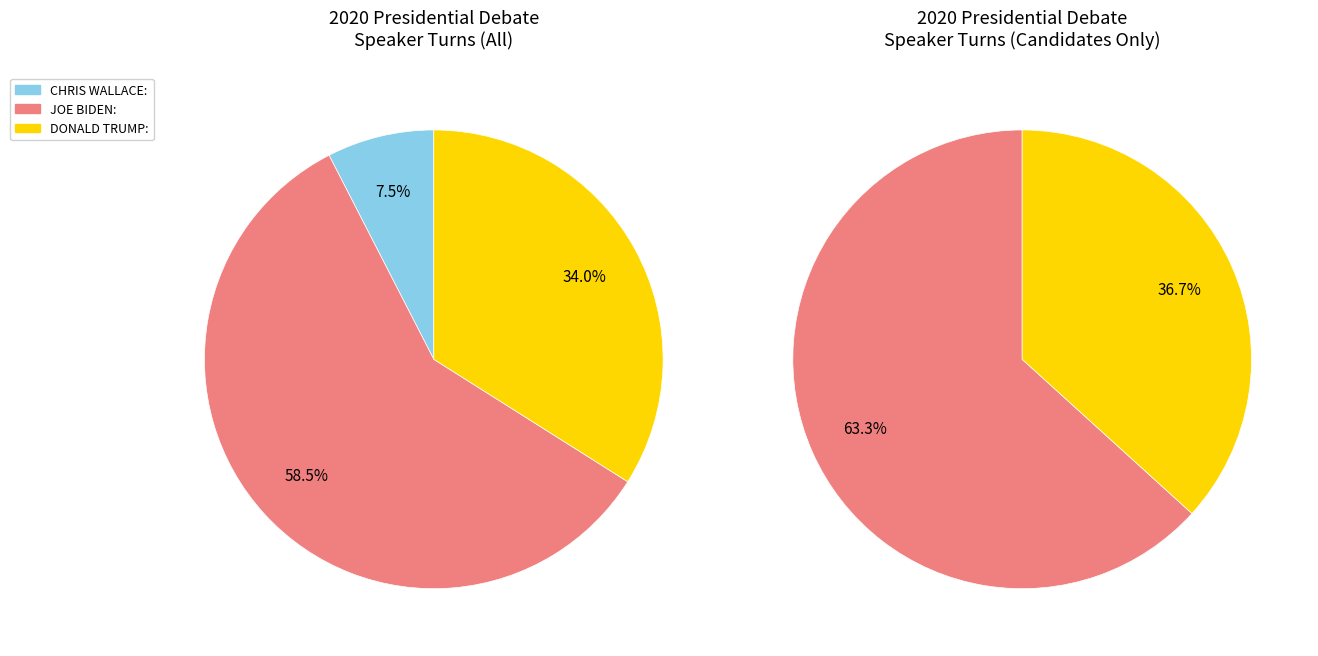

To the nearest percent, what is the difference between the DONALD TRUMP and JOE BIDEN slice percentages?

25%